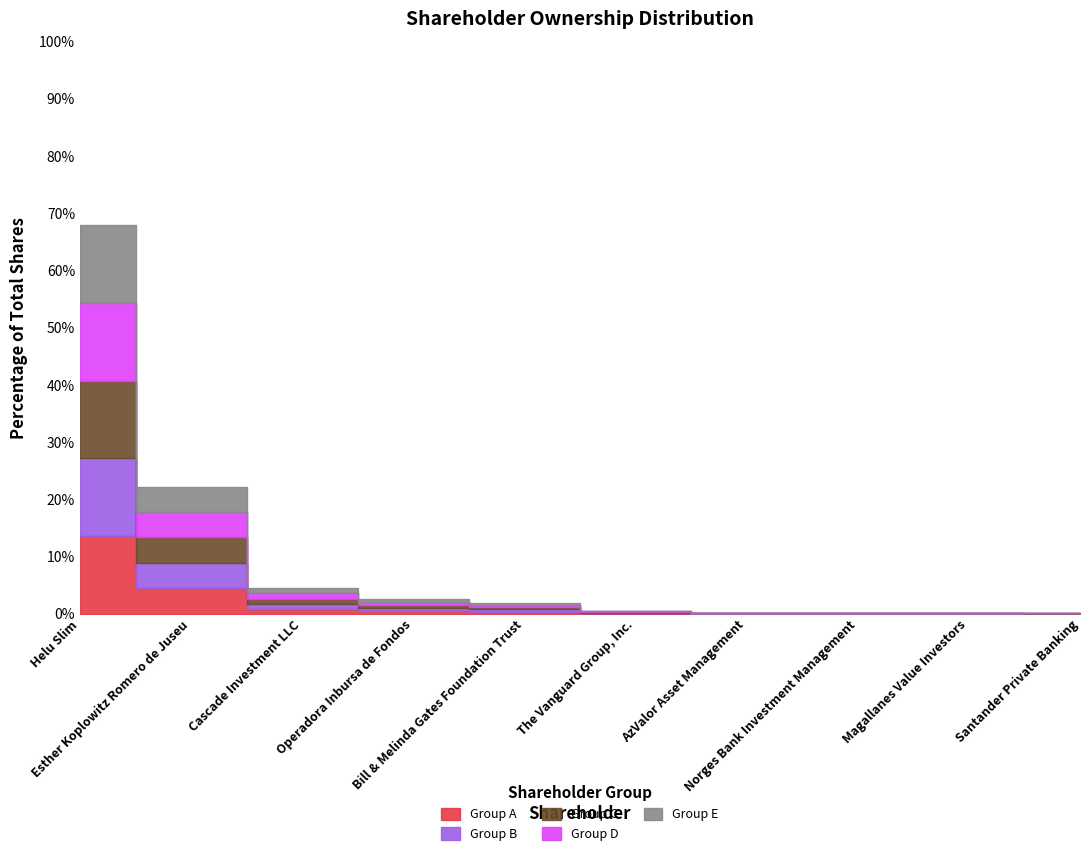

Rank the categories by value from lowest to highest.

Santander Private Banking, Magallanes Value Investors, Norges Bank Investment Management, AzValor Asset Management, The Vanguard Group, Inc., Bill & Melinda Gates Foundation Trust, Operadora Inbursa de Fondos, Cascade Investment LLC, Esther Koplowitz Romero de Juseu, Helu Slim